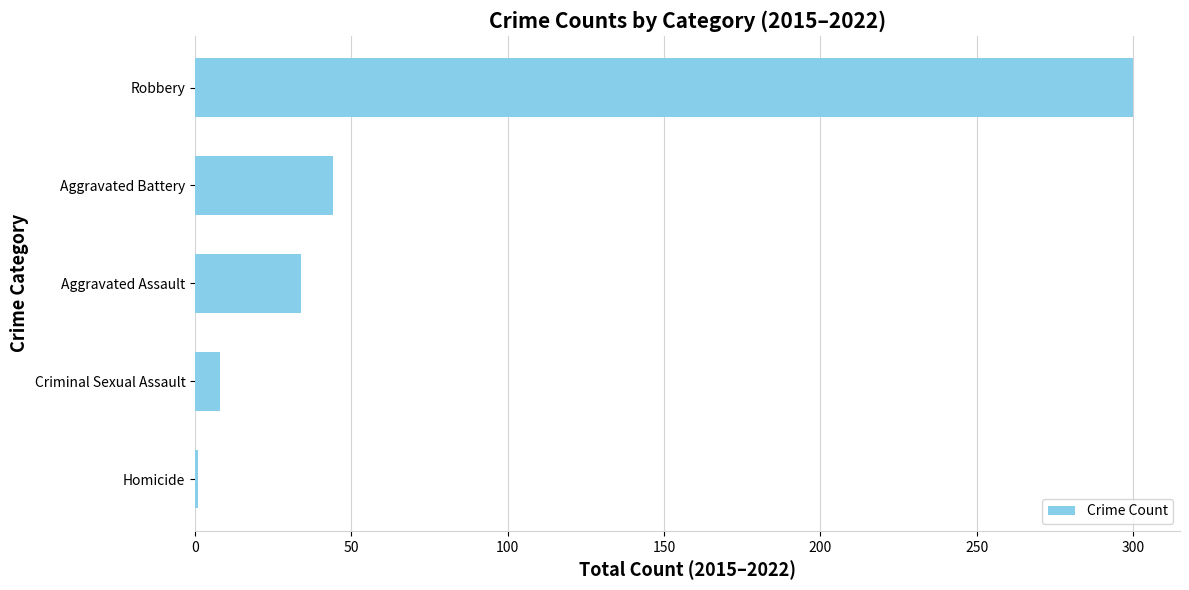

List the labels in order of value, smallest first.

Homicide, Criminal Sexual Assault, Aggravated Assault, Aggravated Battery, Robbery